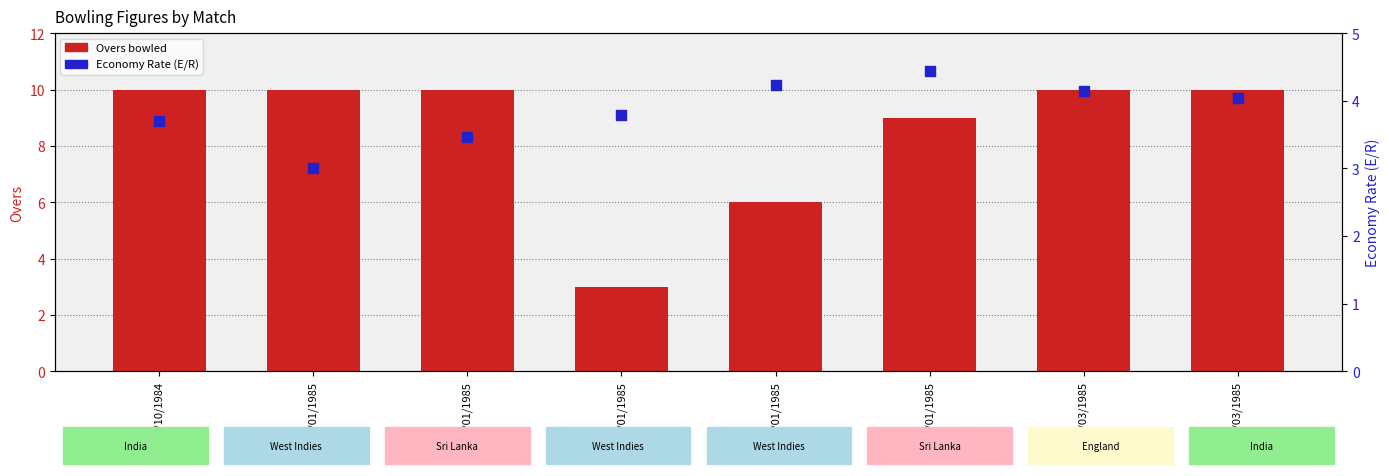

What is the total value across all series at 13/01/1985?

6.8